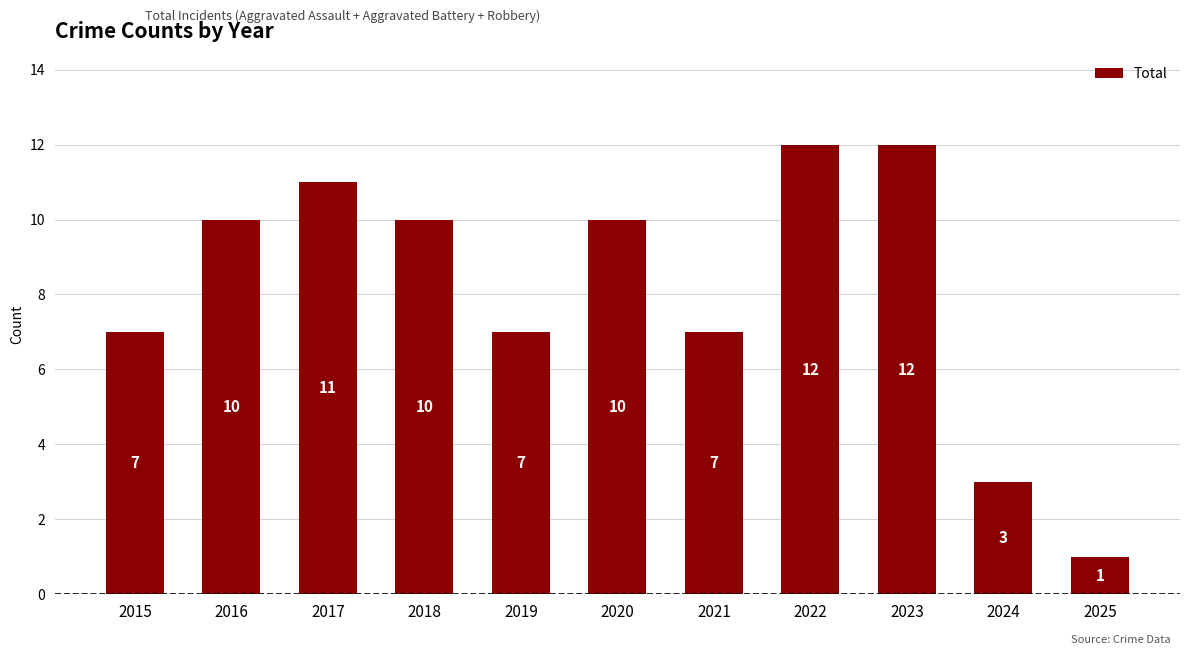

Is it true that the value at 2021 is 7?

True